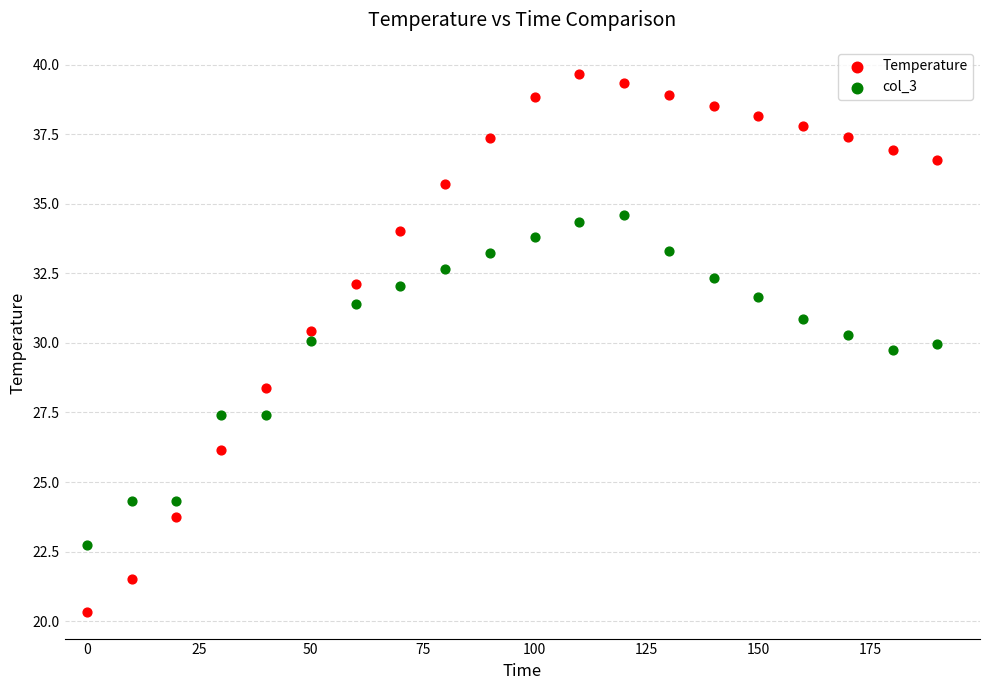

Which series has the largest Y range (max minus min)?

Temperature